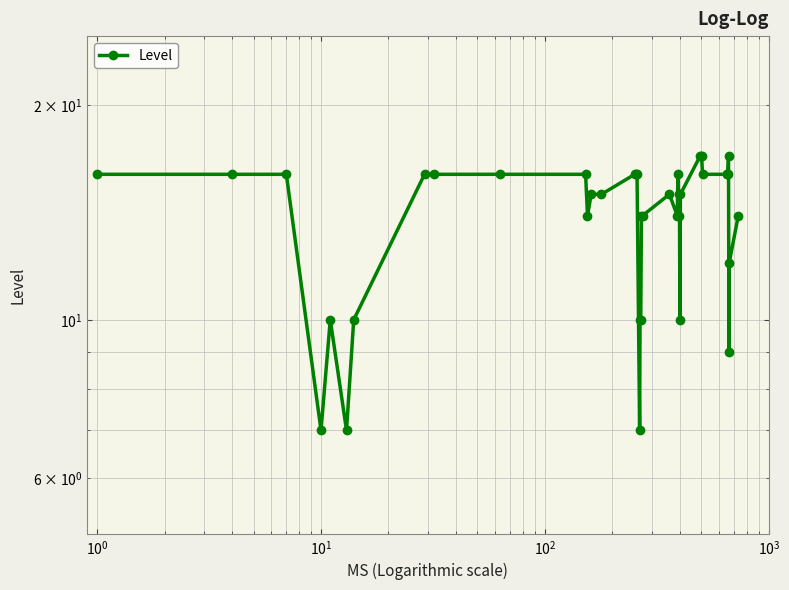

Reading left to right, list all the values displayed in this chart.

16	16	16	7	10	7	10	16	16	16	16	14	15	15	16	16	16	7	10	10	14	14	15	14	16	14	15	10	15	17	17	17	16	16	16	16	17	9	12	14